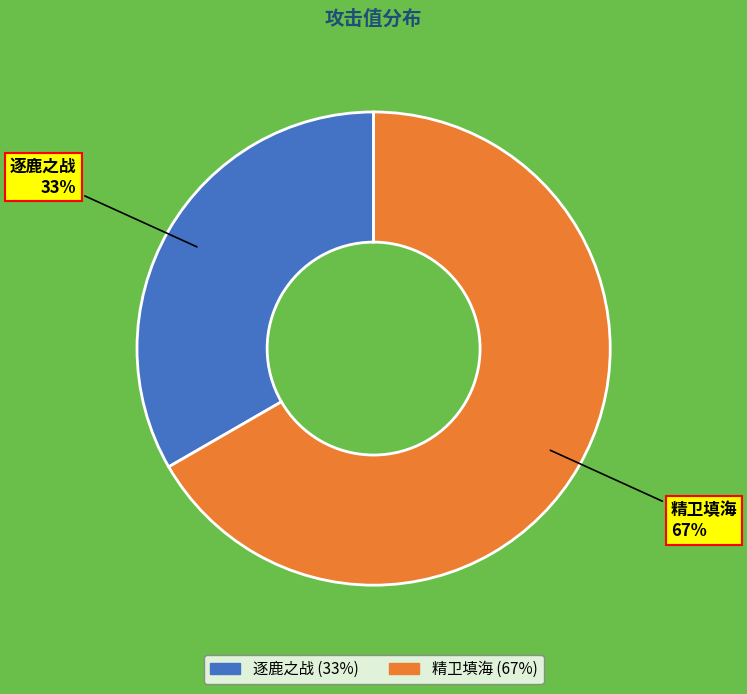

True or false: 精卫填海 accounts for 67% of the total.

True